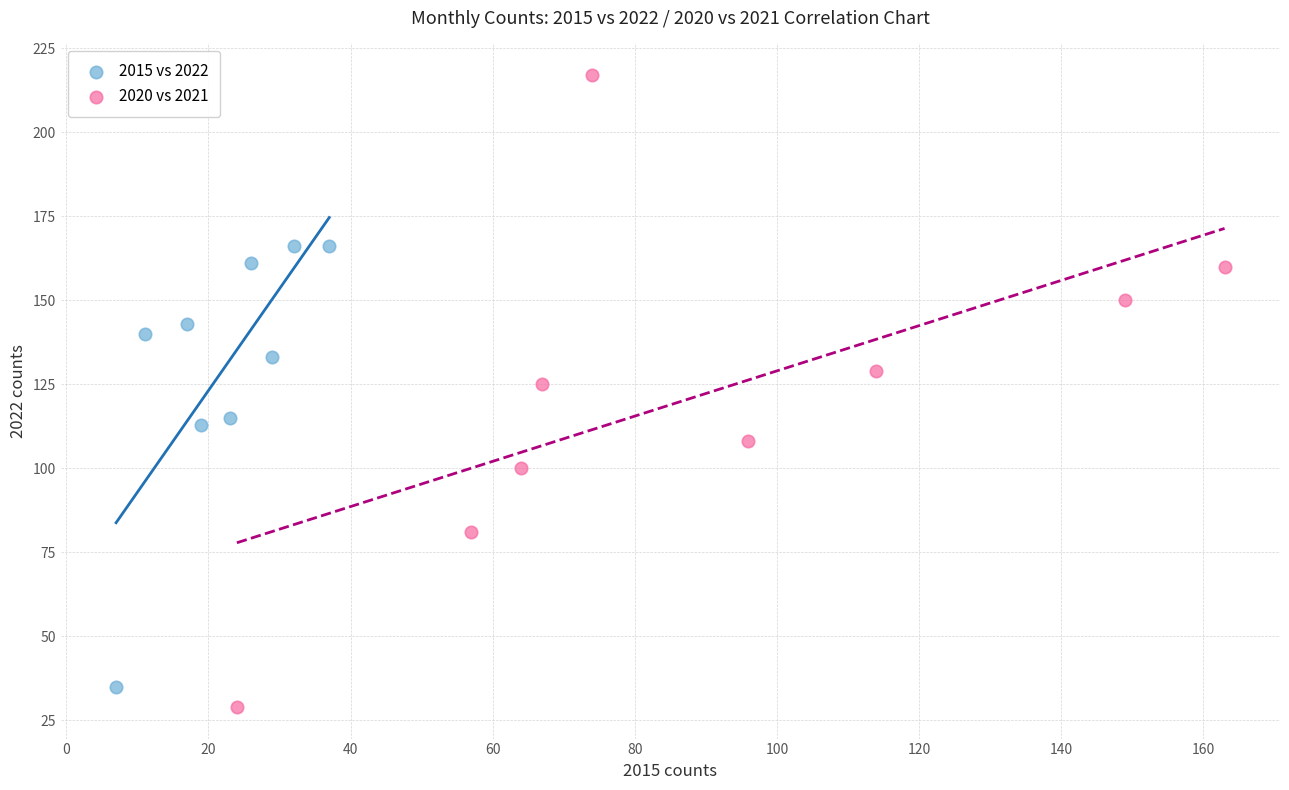

Which series contains the lowest Y value?

2020 vs 2021